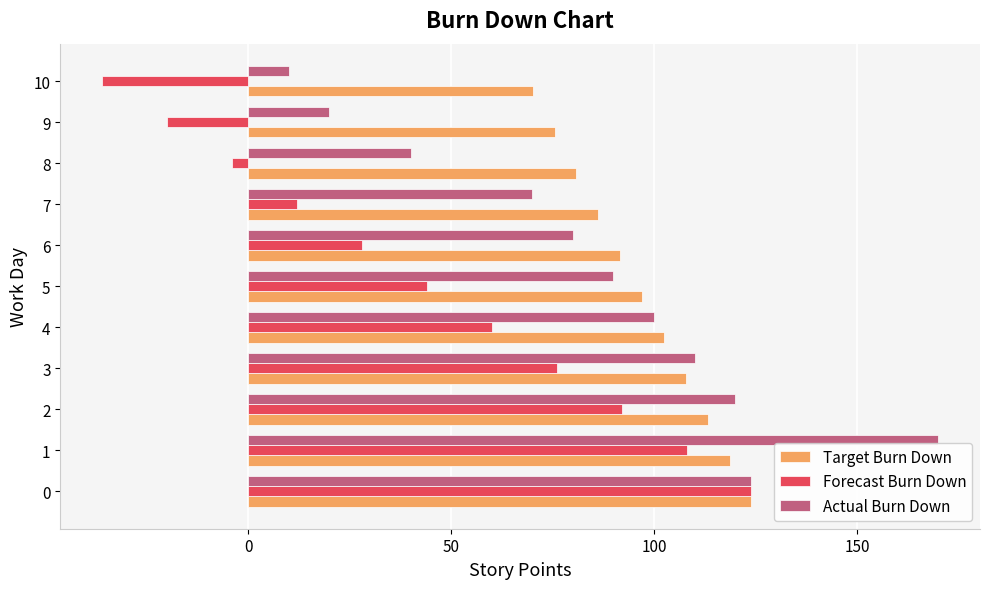

At which label does Forecast Burn Down reach its minimum?

10